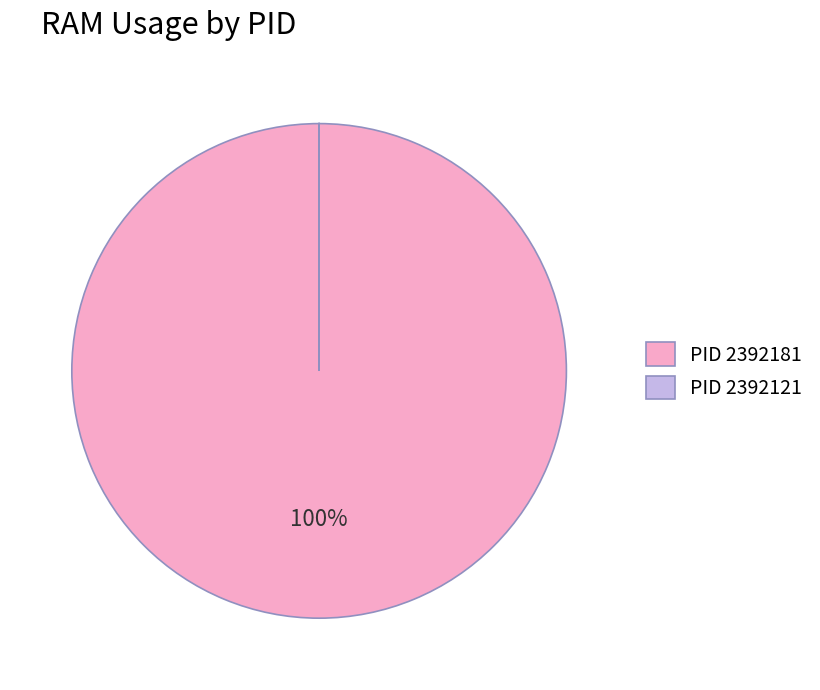

Which category has the biggest portion of the pie?

PID 2392181